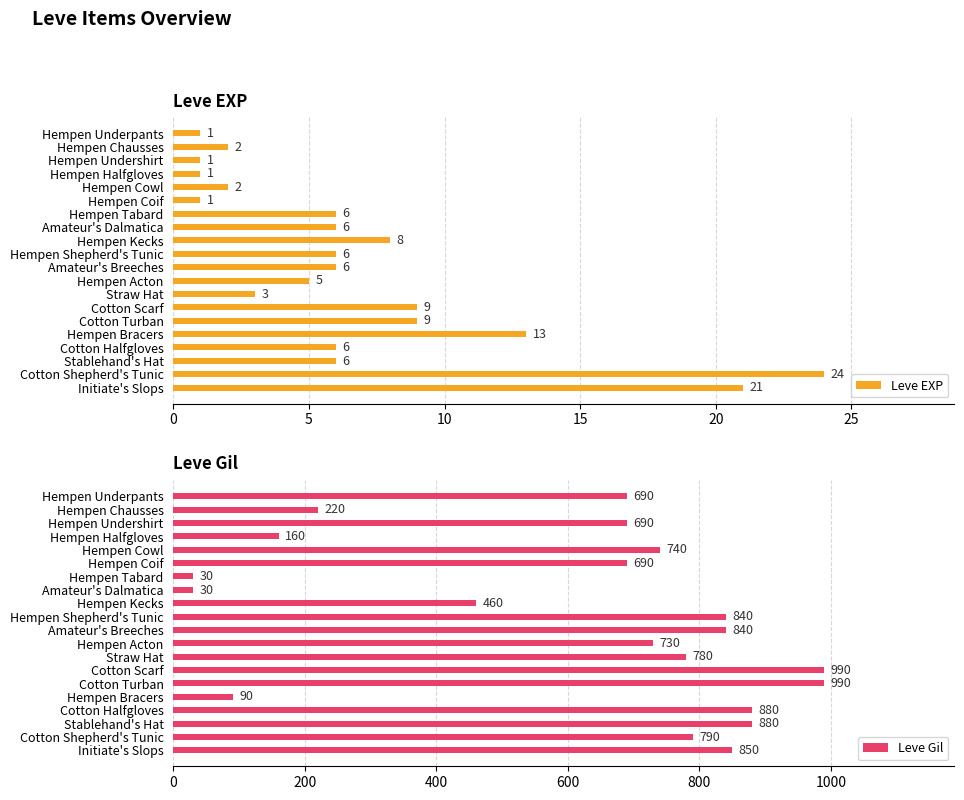

The Leve Gil series shows 1429 at Cotton Halfgloves. True or false?

False